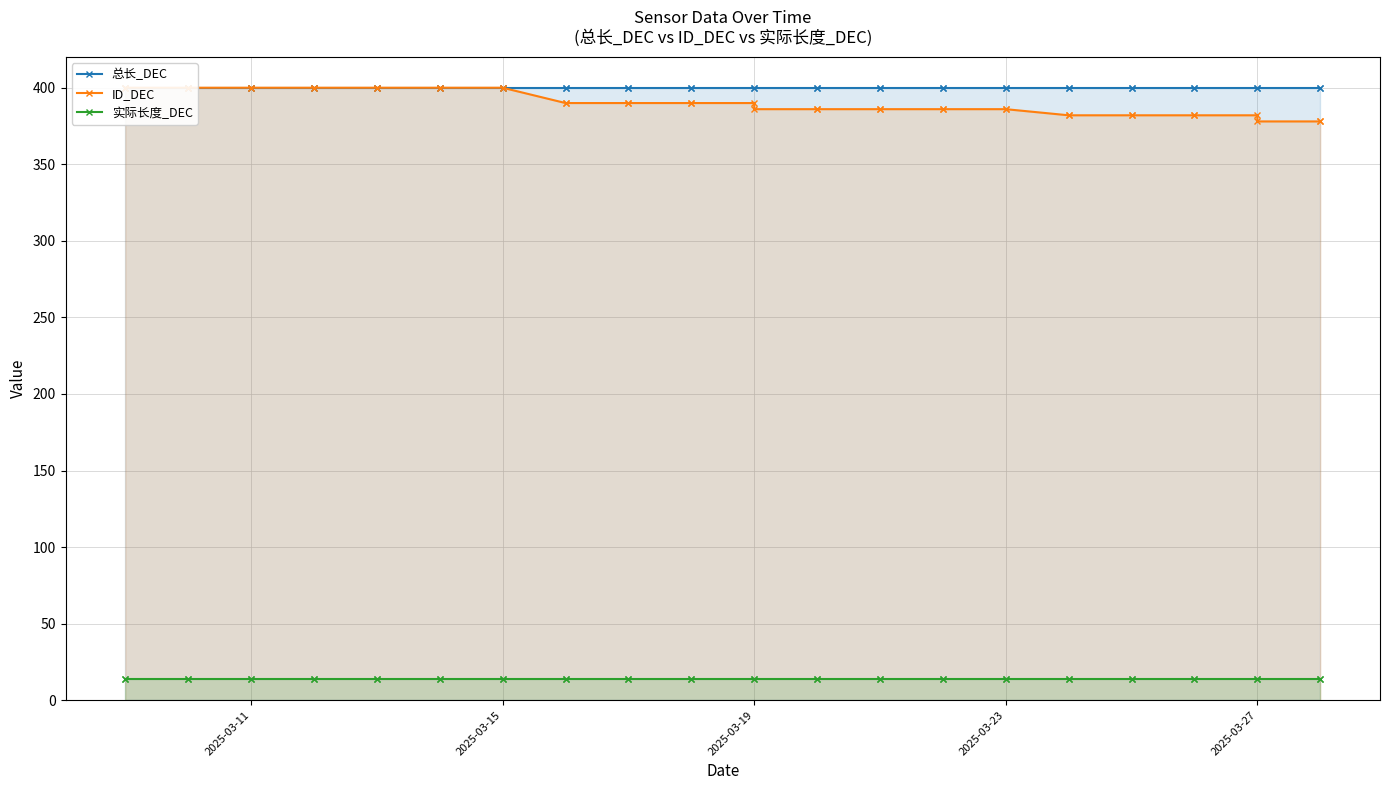

True or false: 实际长度_DEC has more than 1 points higher than both neighbors.

False